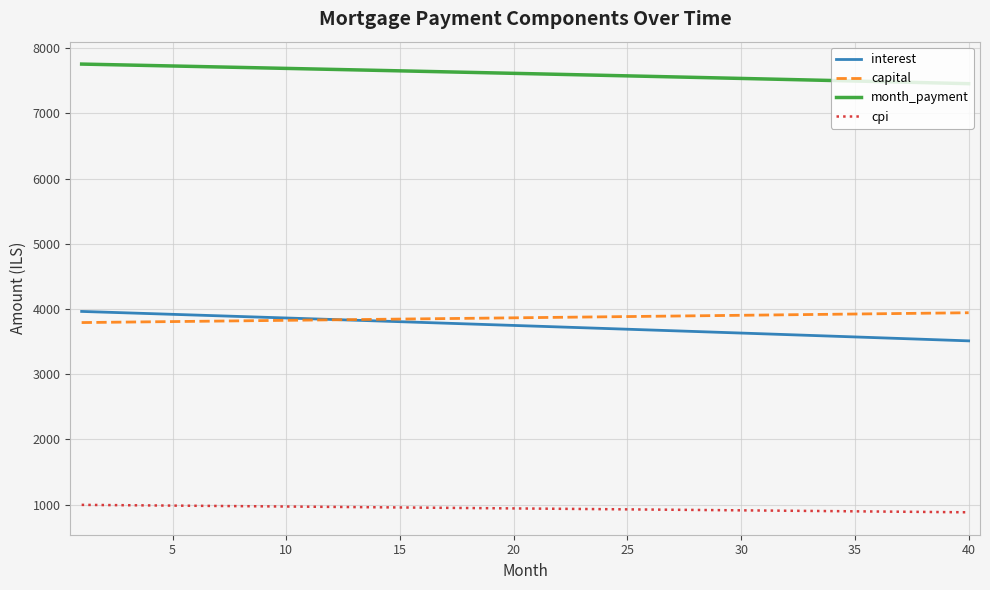

True or false: cpi and interest intersect in this chart.

False